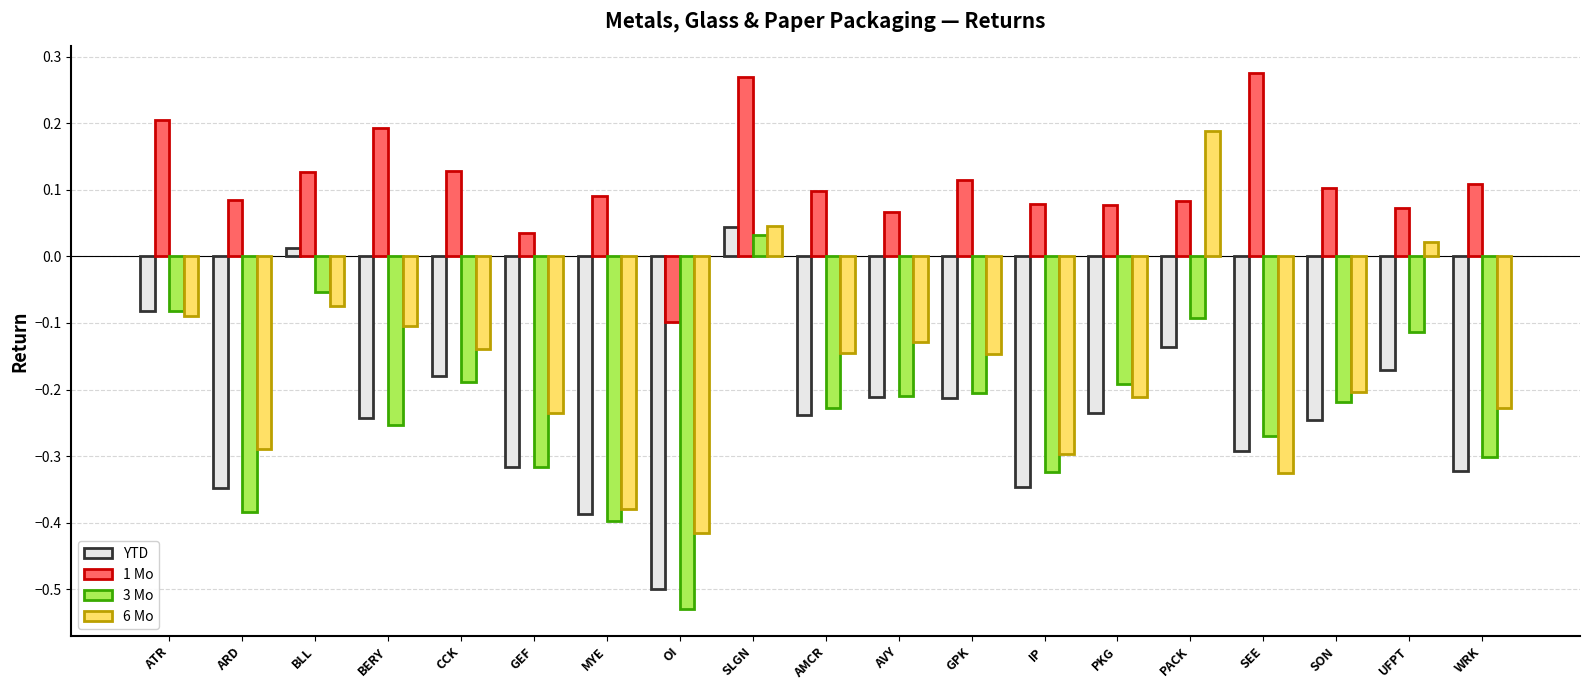

What is the sum of the YTD values at SEE and OI?

-0.8